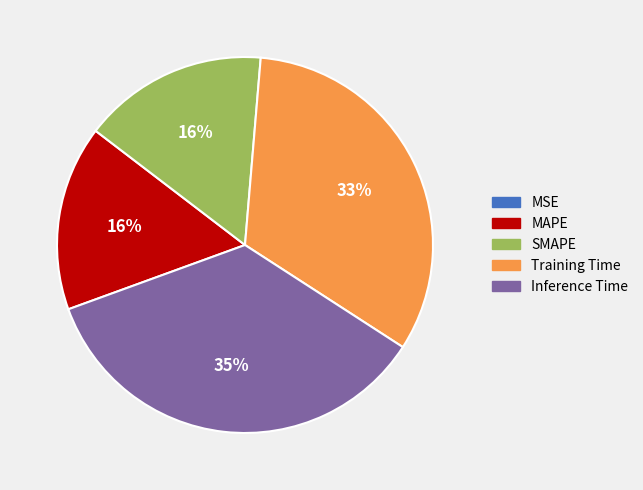

Is it true that SMAPE is 4% of the pie?

False